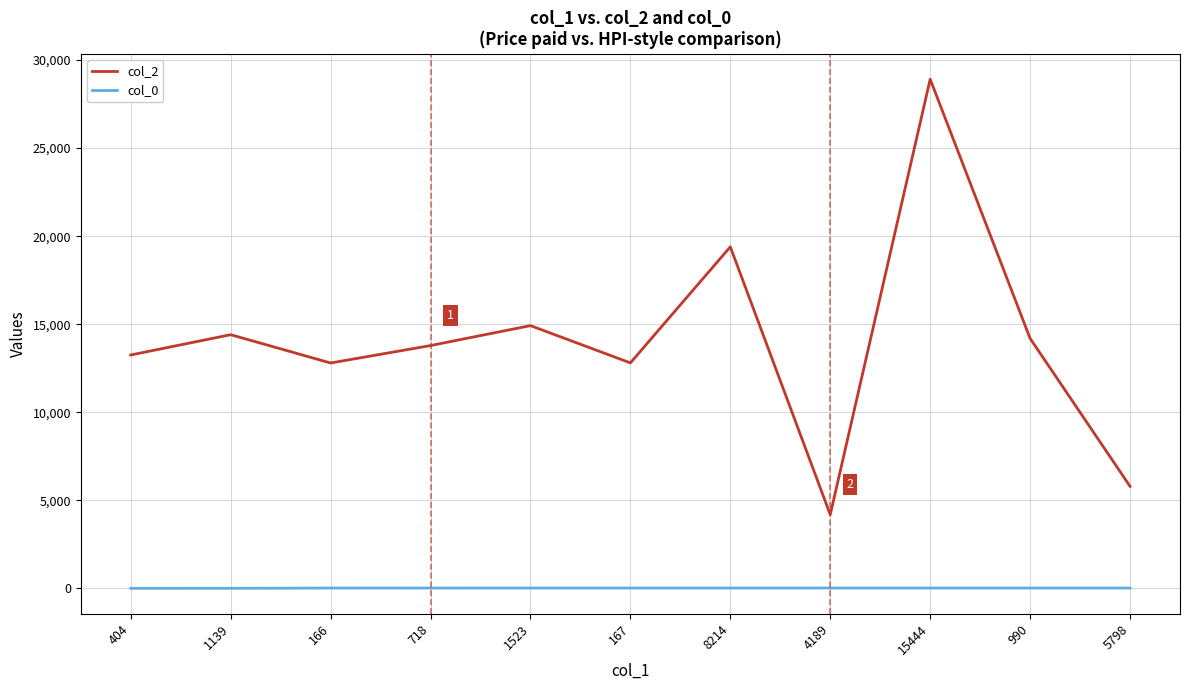

What is the spread (max minus min) of values at 1139?

14397.8